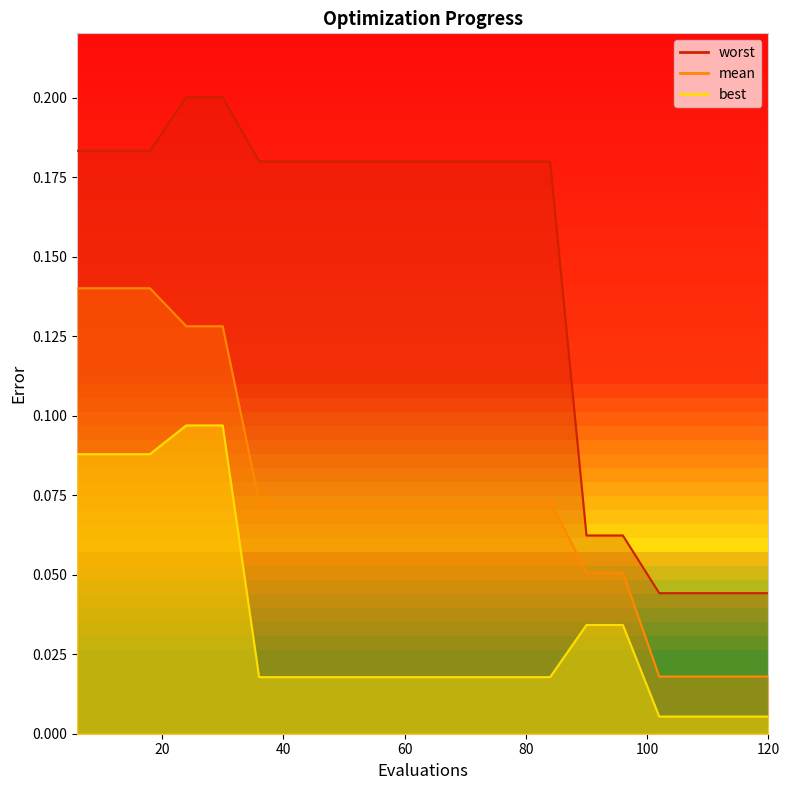

True or false: best and mean intersect in this chart.

False